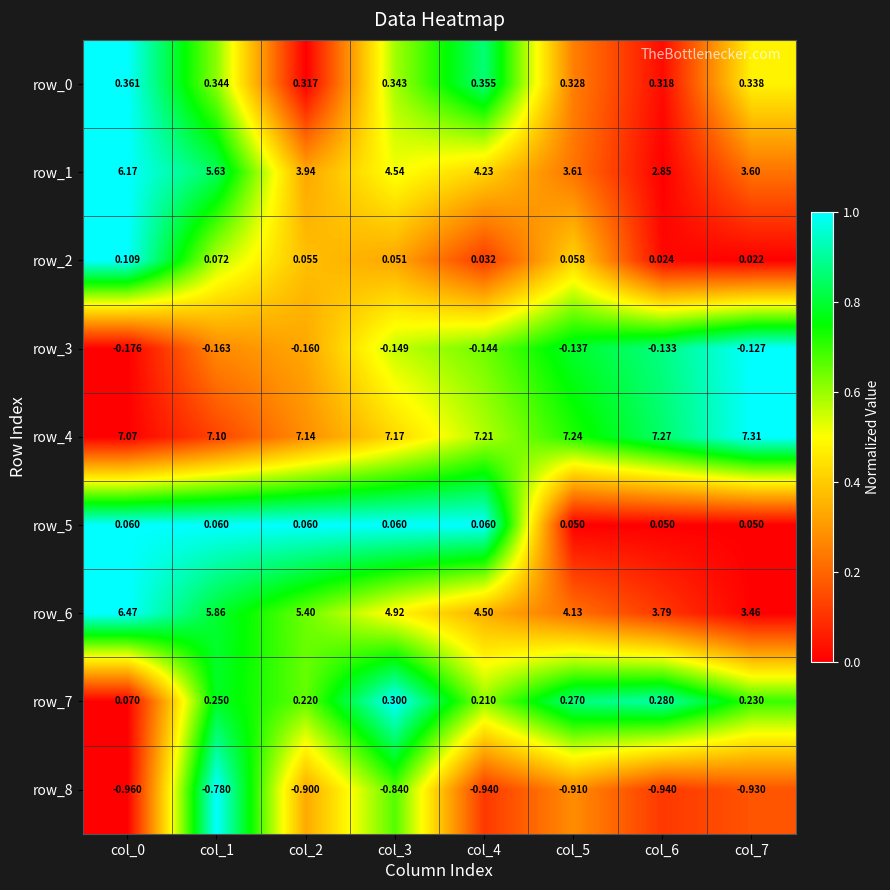

Is the value of row_3 at col_3 greater than the value of row_0 at col_2?

No